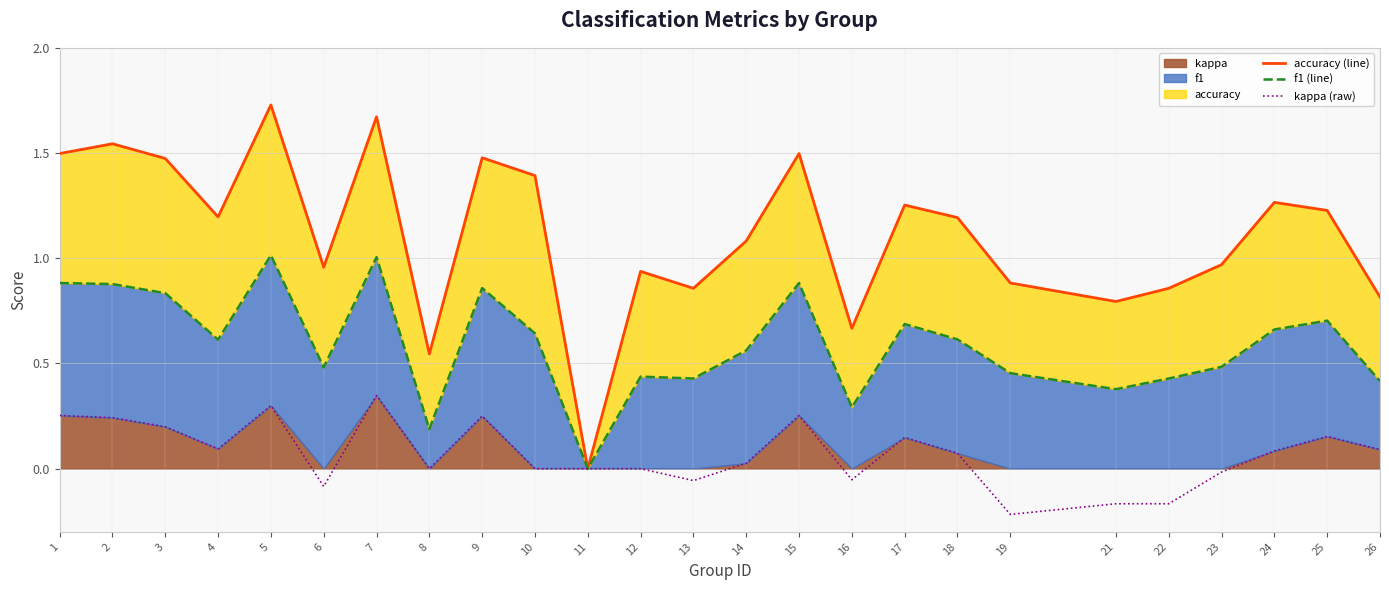

Read the f1 (line) value at 19.

0.5